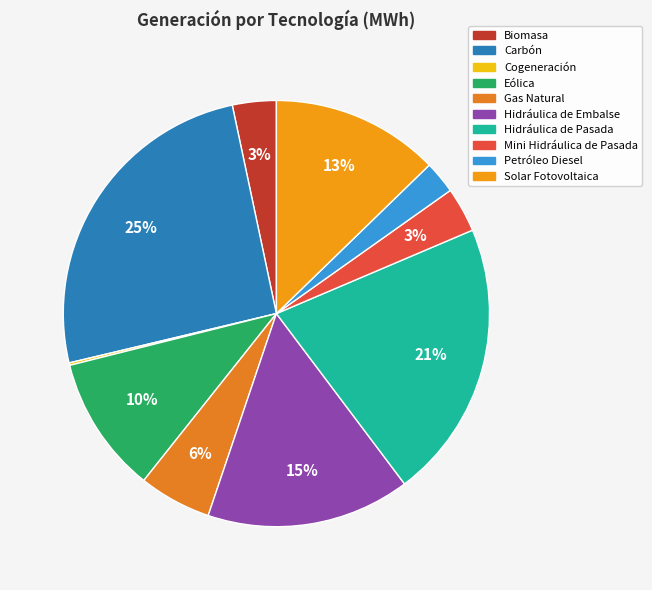

The Biomasa slice represents 3% of the pie. True or false?

True